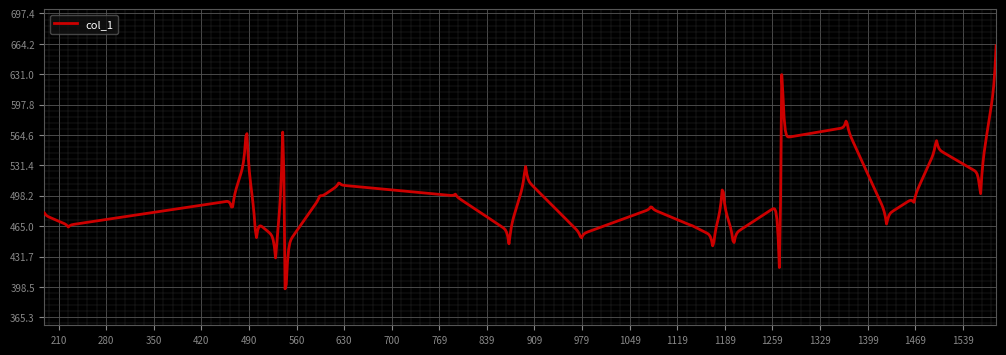

What is the maximum value shown in the chart?

662.1